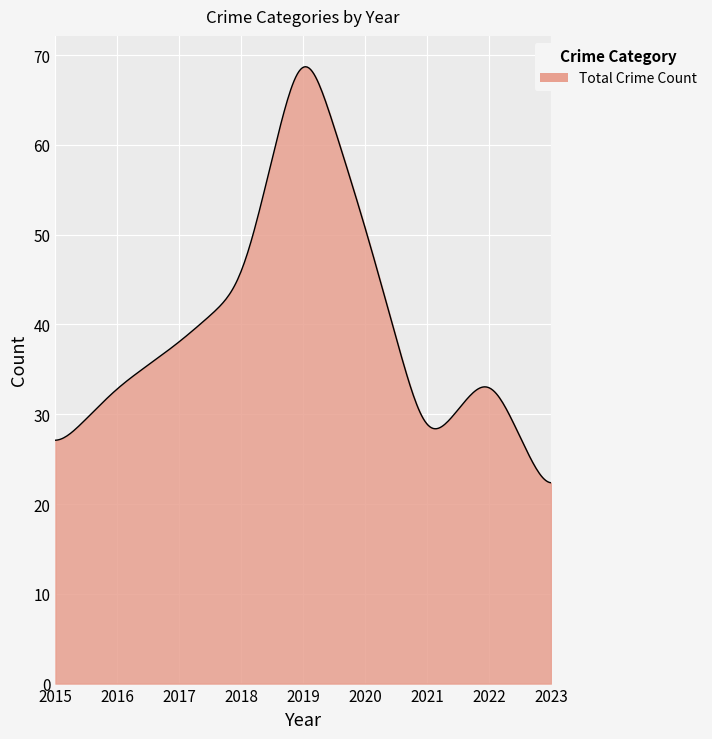

What is the difference between the maximum and minimum values?

46.3